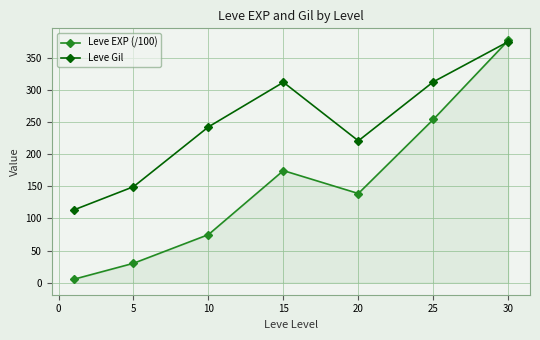

What is the value of the Leve EXP (/100) point at the 6th from the left?

254.1